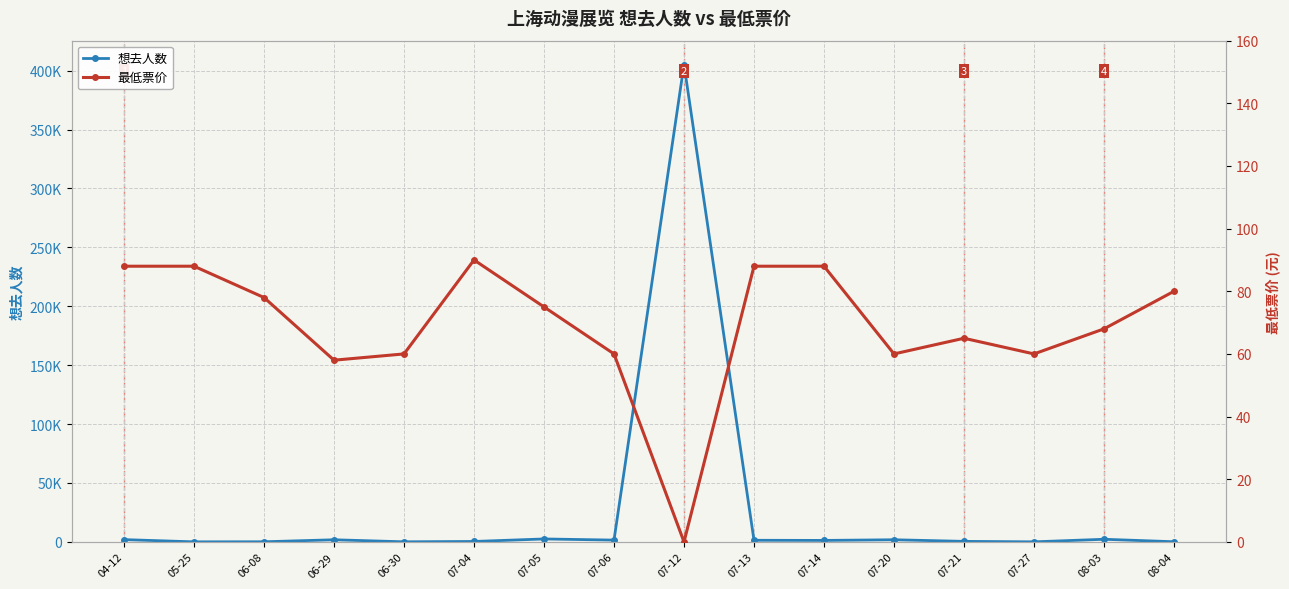

What is the total value across all series at 07-27?

89